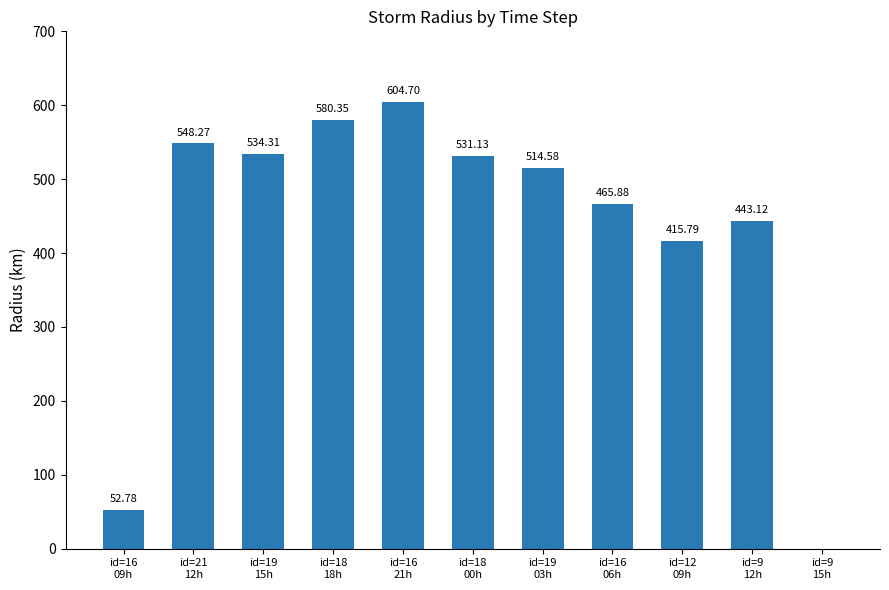

How many data points does each series have?

11